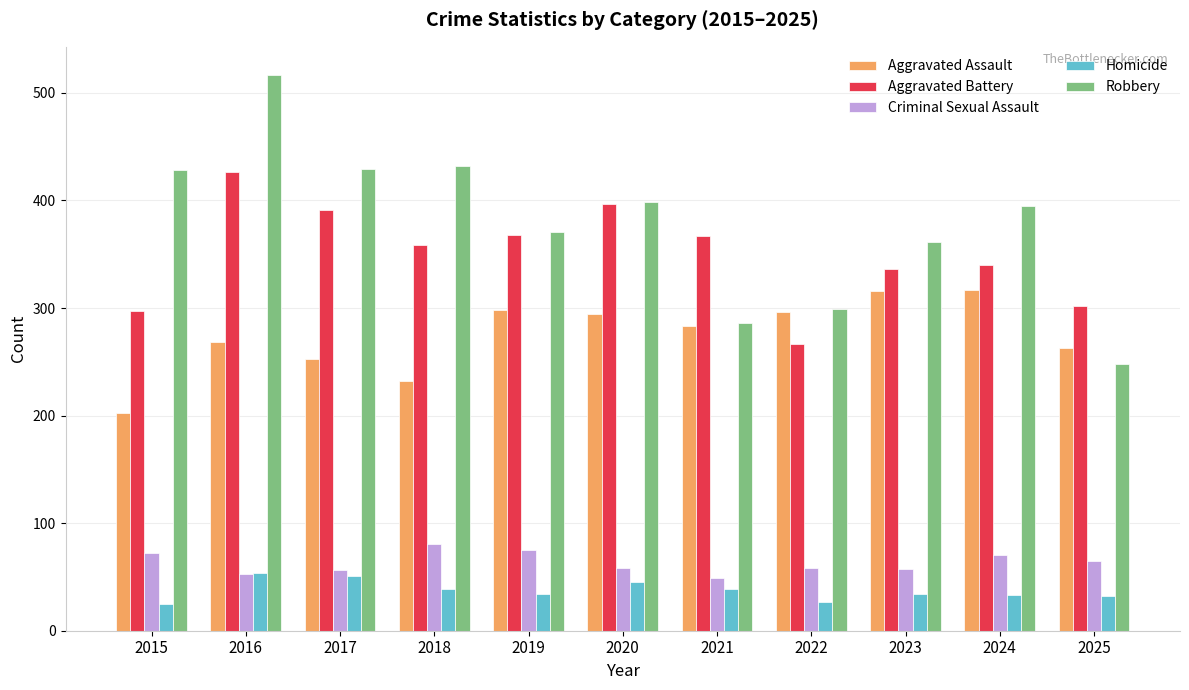

Does the chart contain any negative values?

No